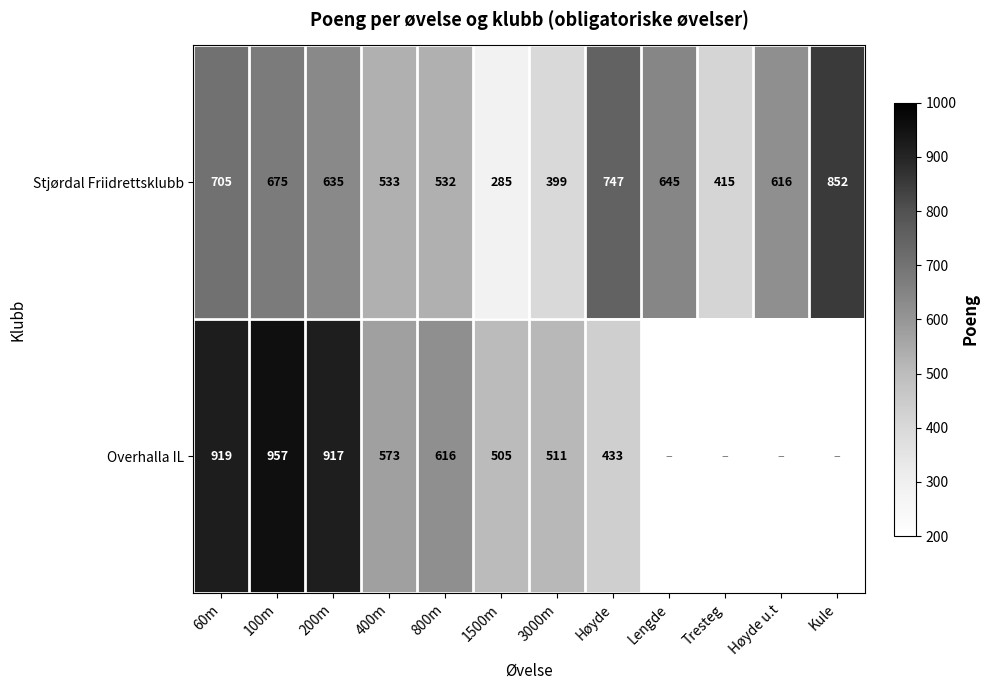

At which label is Stjørdal Friidrettsklubb closest to 568?

400m